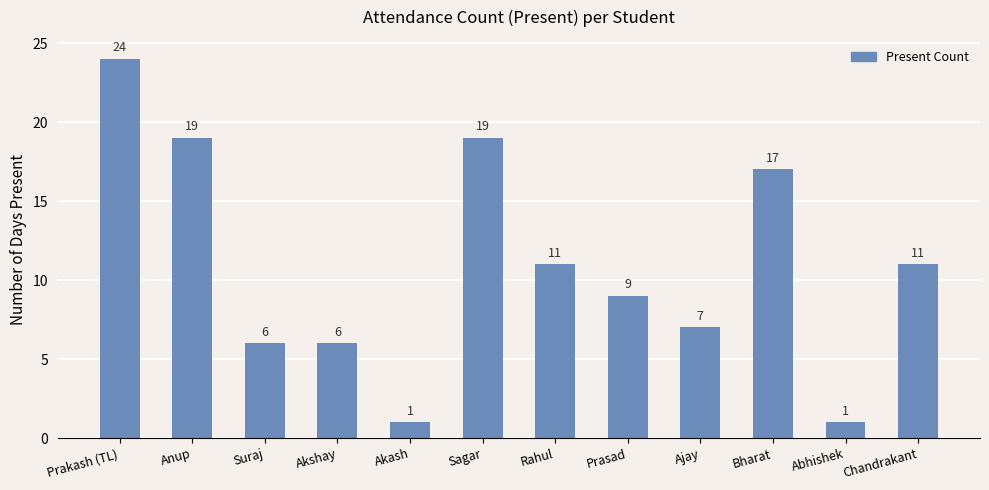

What is the change in value from Prakash (TL) to Anup?

-5